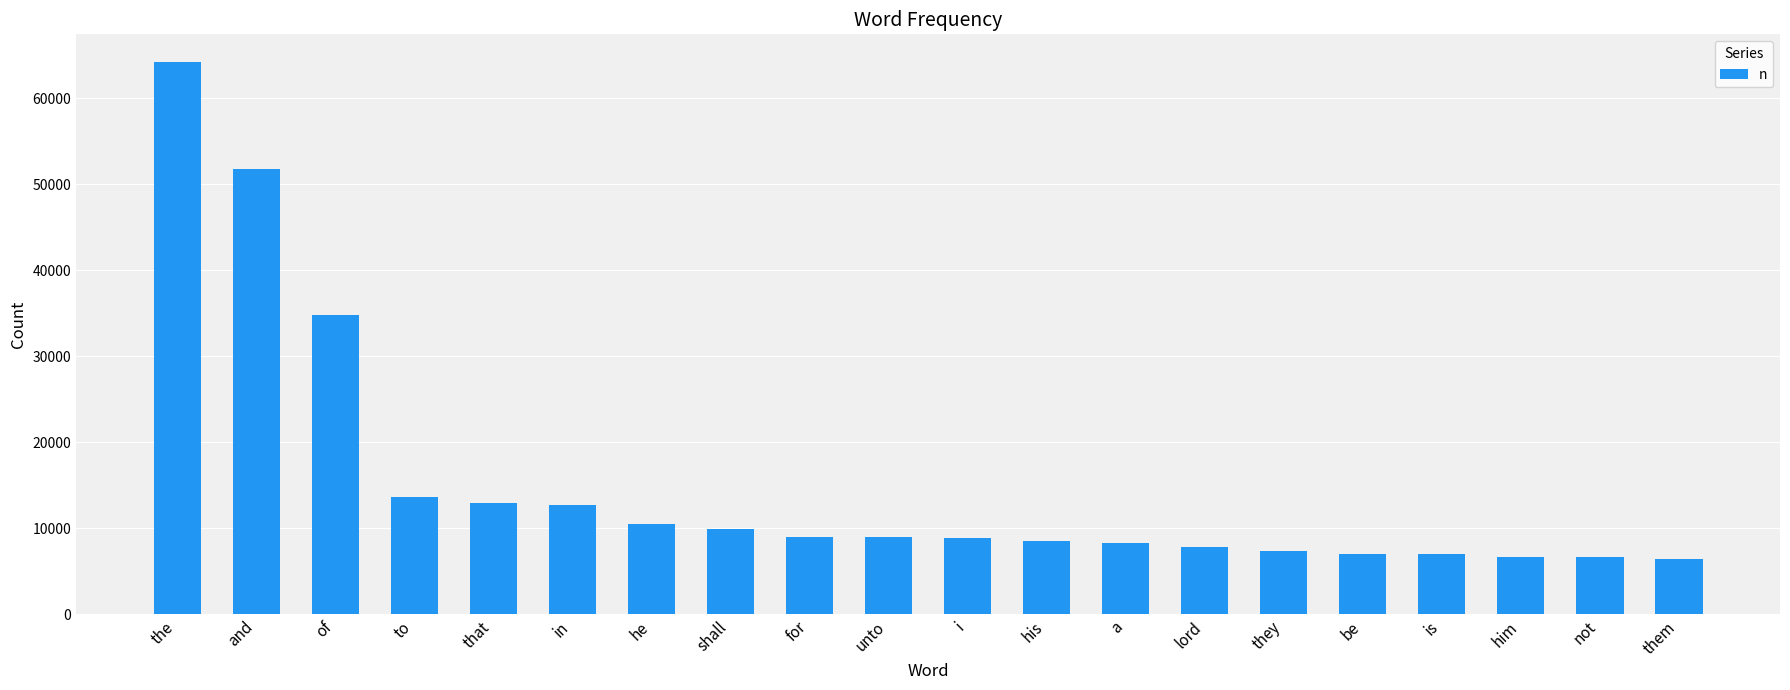

What is the sum of the values at him and they?

14038